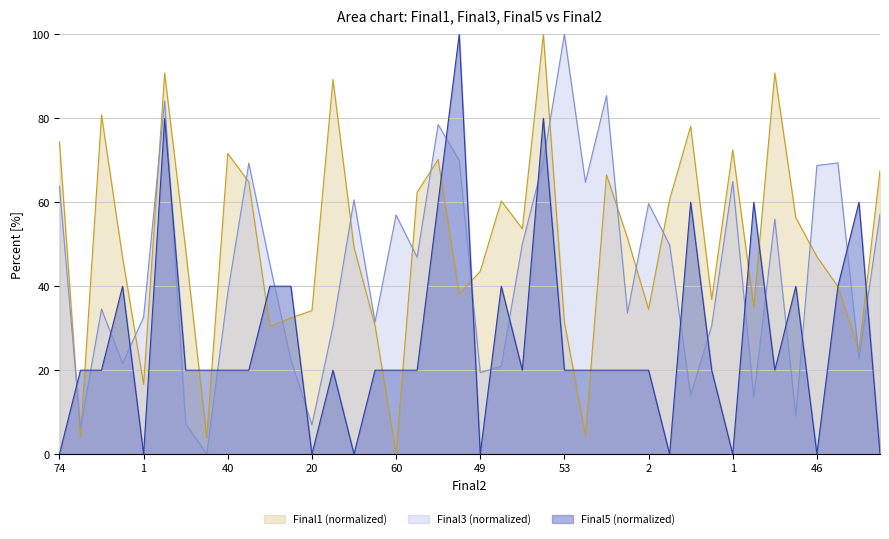

What are all the series names shown in the legend?

Final1 (normalized), Final3 (normalized), Final5 (normalized)